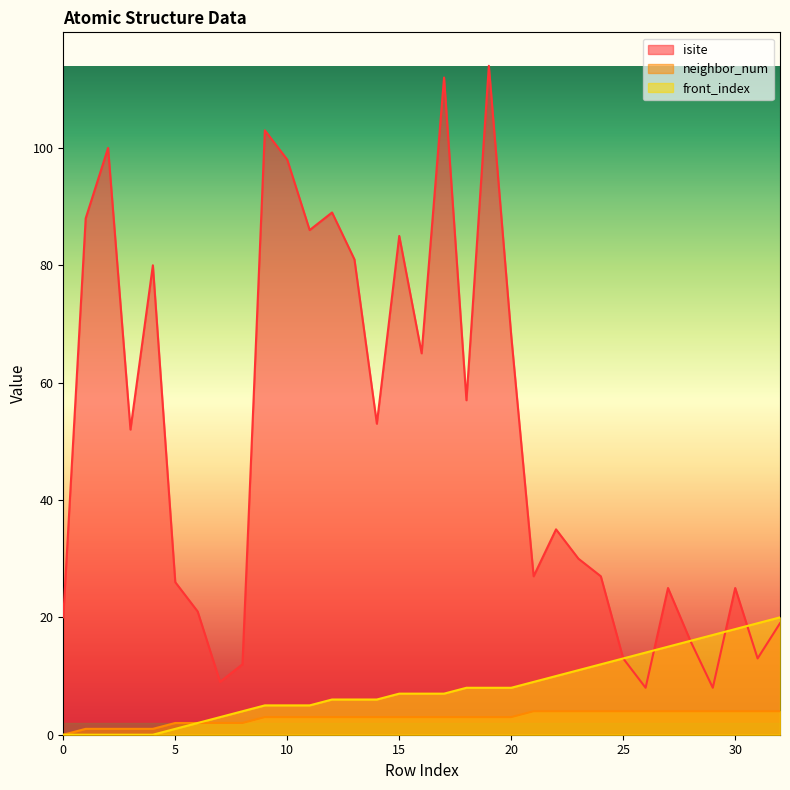

Reading right to left, list all the values displayed in this chart.

isite: 19	13	25	8	16	25	8	13	27	30	35	27	68	114	57	112	65	85	53	81	89	86	98	103	12	9	21	26	80	52	100	88	20
neighbor_num: 4	4	4	4	4	4	4	4	4	4	4	4	3	3	3	3	3	3	3	3	3	3	3	3	2	2	2	2	1	1	1	1	0
front_index: 20	19	18	17	16	15	14	13	12	11	10	9	8	8	8	7	7	7	6	6	6	5	5	5	4	3	2	1	0	0	0	0	0